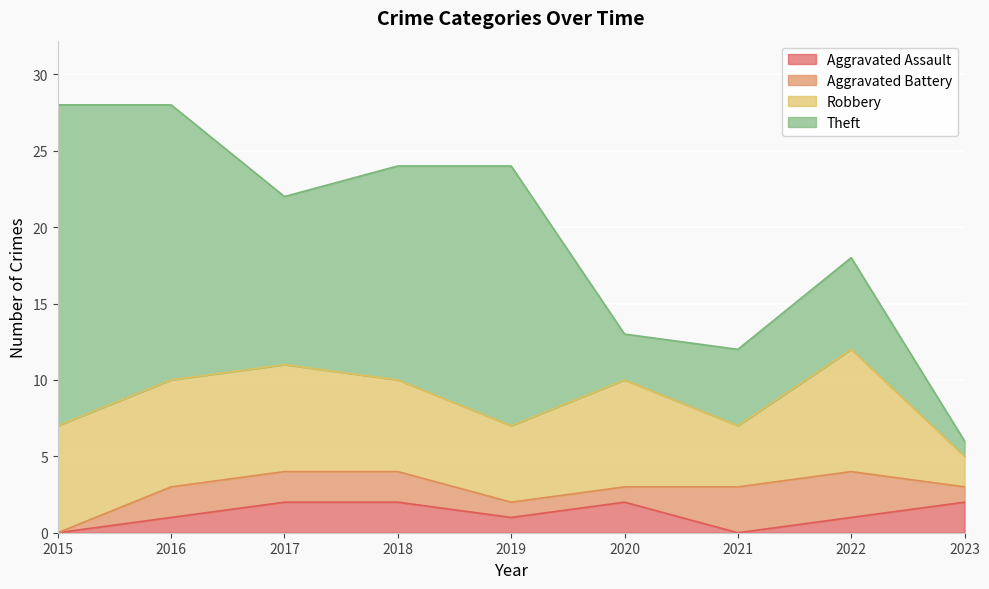

What is the difference between the highest and lowest values at 2015?

21